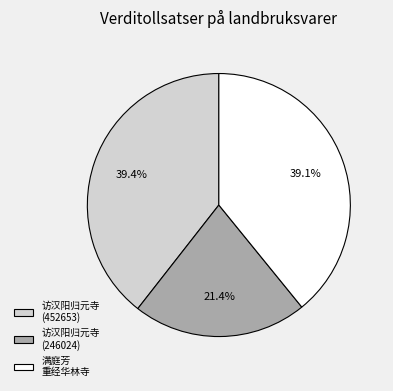

Is there a majority slice in this chart?

No